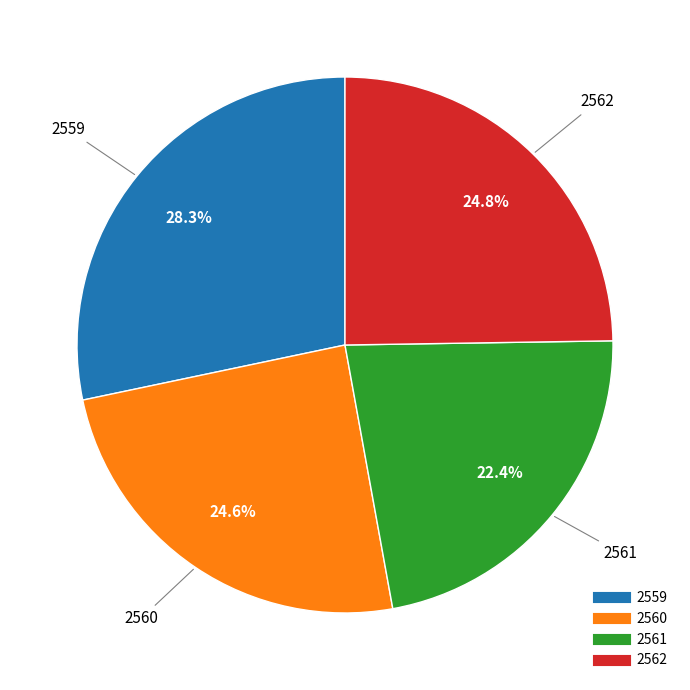

Which slice is the largest?

2559